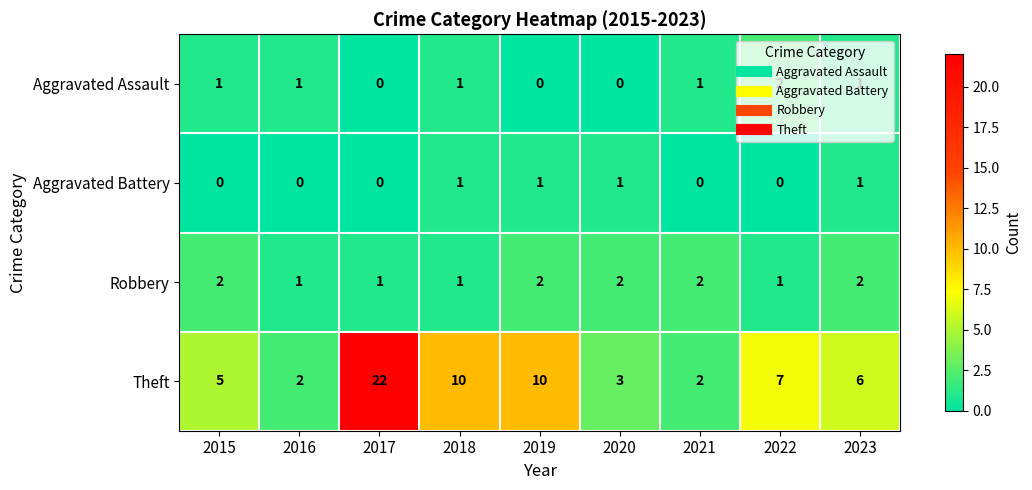

Which series has the largest total across all categories?

Theft